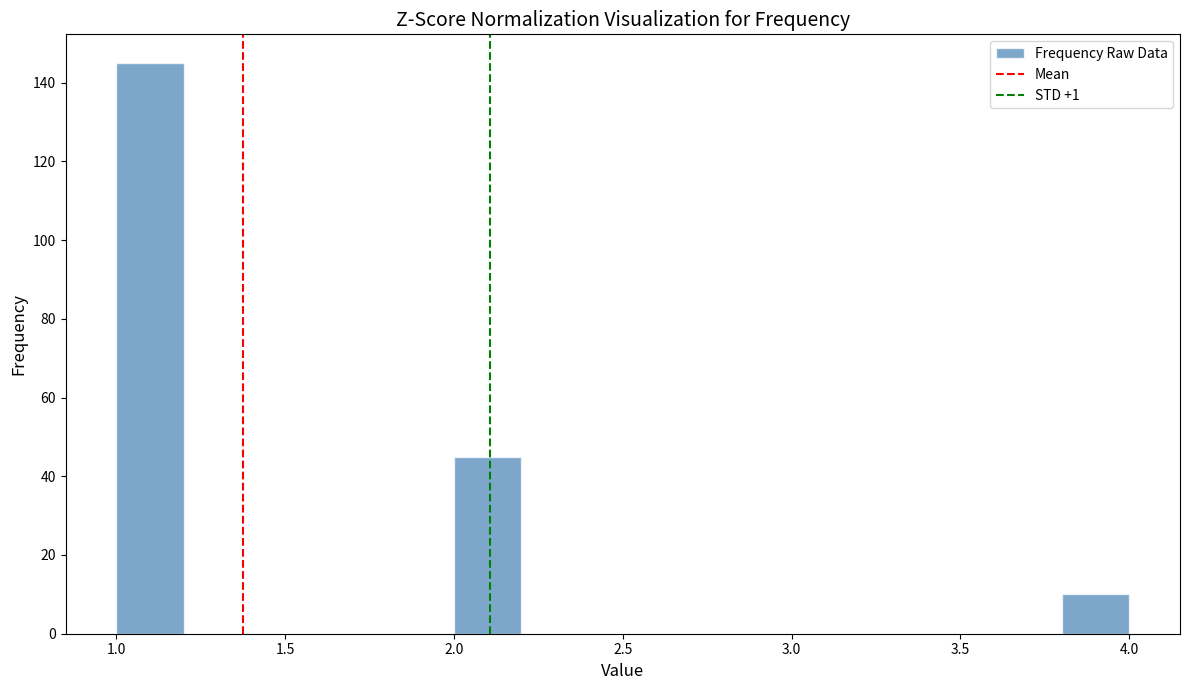

Reading left to right, list every bar in this chart as the range it spans on the x-axis followed by its height. The values are not printed on the chart, so give them approximately, as read against the axis.

1.0 to 1.2: 146
1.2 to 1.4: 0
1.4 to 1.6: 0
1.6 to 1.8: 0
1.8 to 2.0: 0
2.0 to 2.2: 46
2.2 to 2.4: 0
2.4 to 2.6: 0
2.6 to 2.8: 0
2.8 to 3.0: 0
3.0 to 3.2: 0
3.2 to 3.4: 0
3.4 to 3.6: 0
3.6 to 3.8: 0
3.8 to 4.0: 10